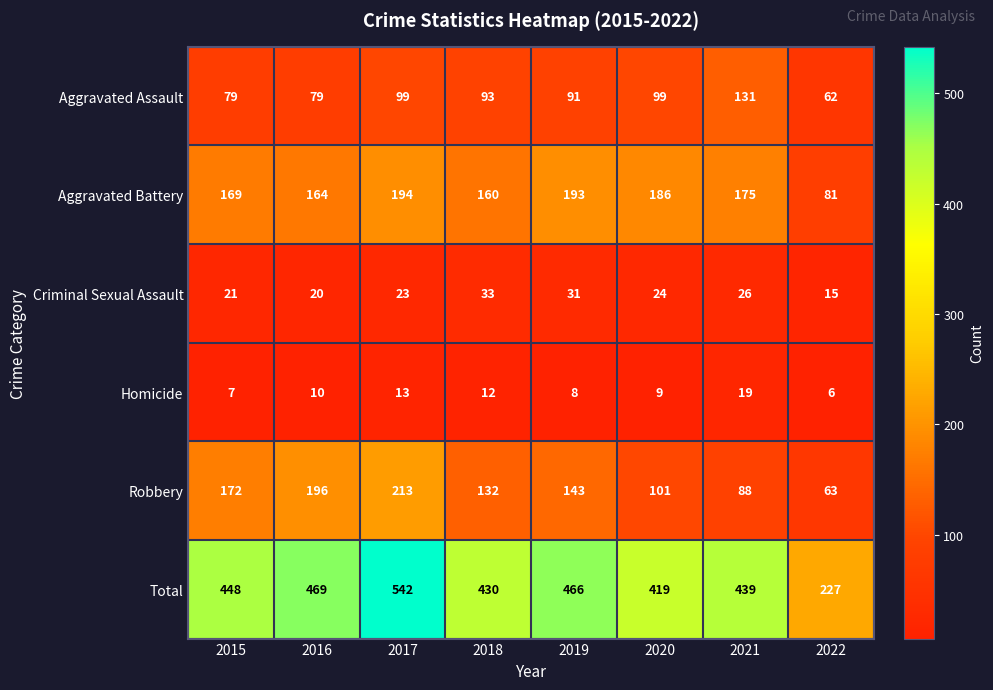

How many data points in Homicide are less than 10?

4